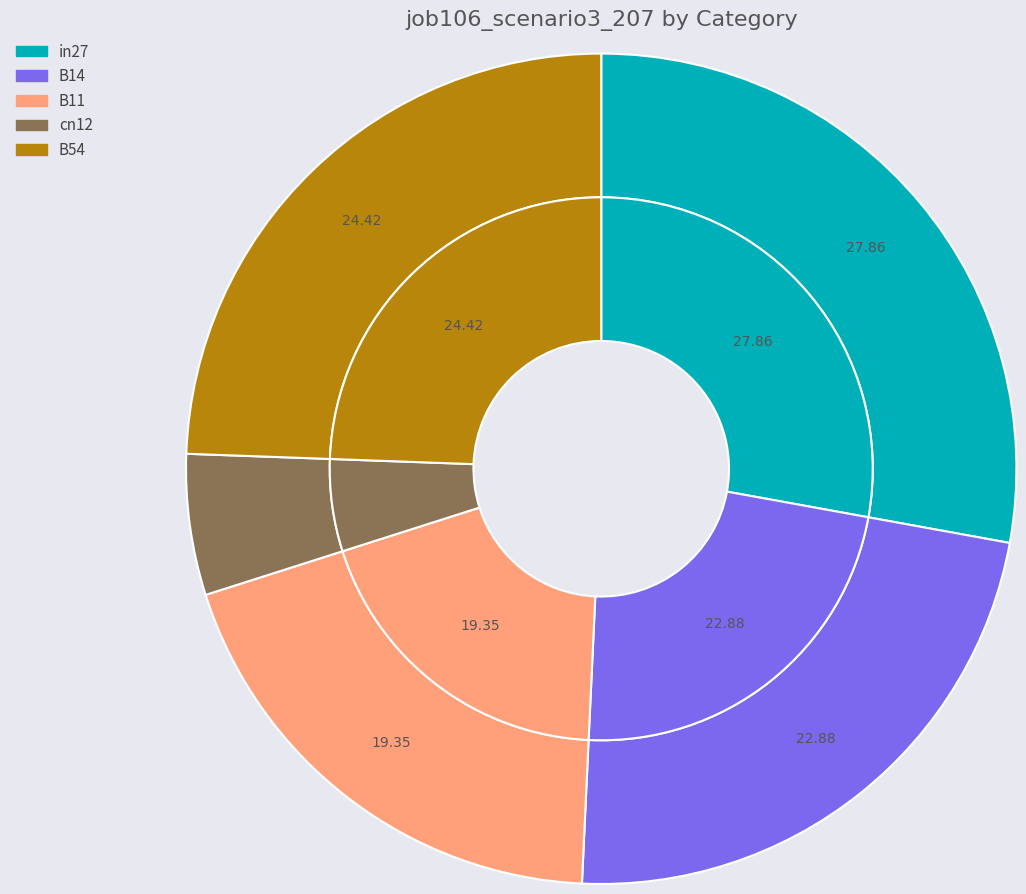

To the nearest percent, what percentage of the pie is cn12?

5%